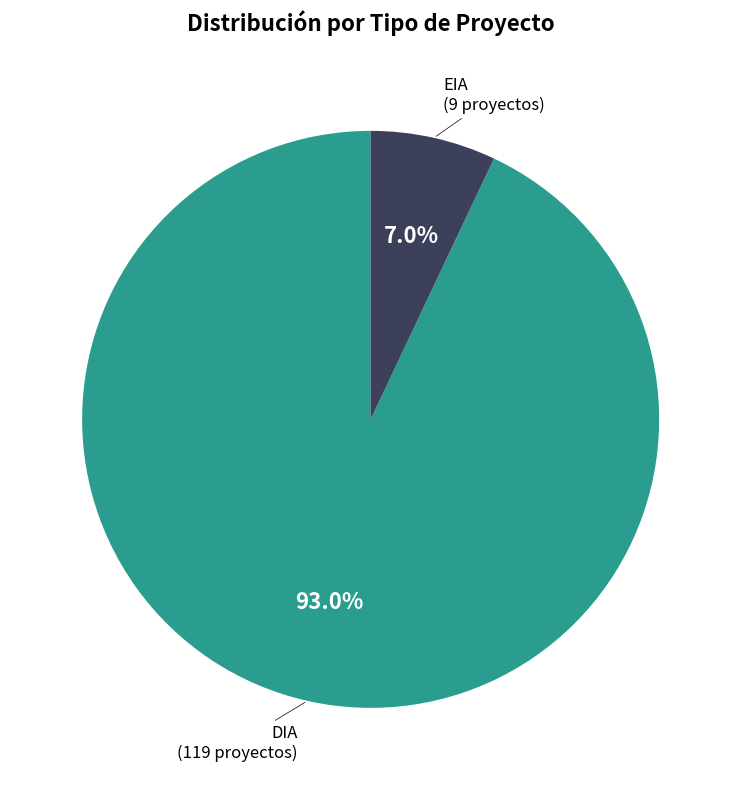

The DIA slice represents 93% of the pie. True or false?

True